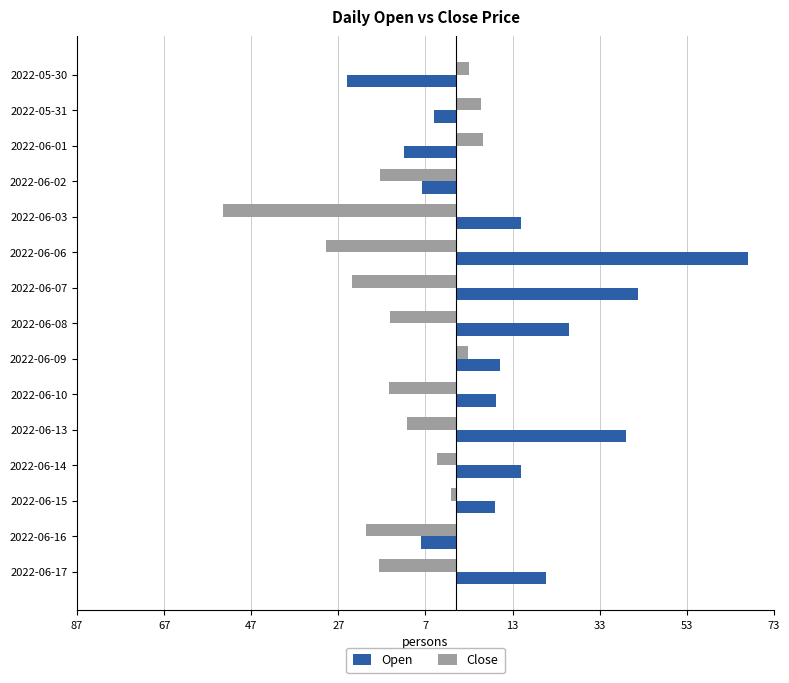

Which series has the largest total across all categories?

Open